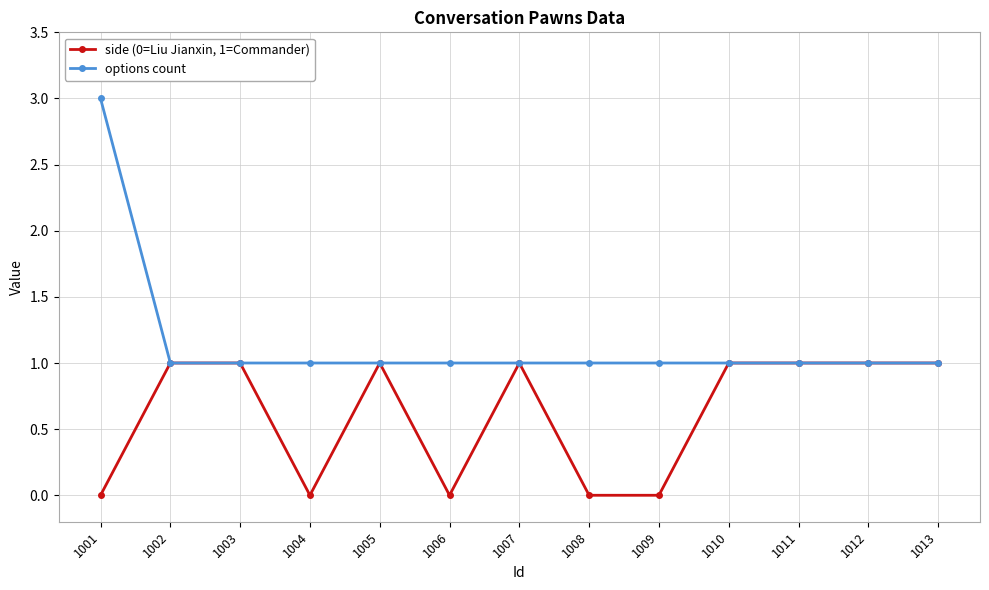

How many options count values are between 1 and 2?

12